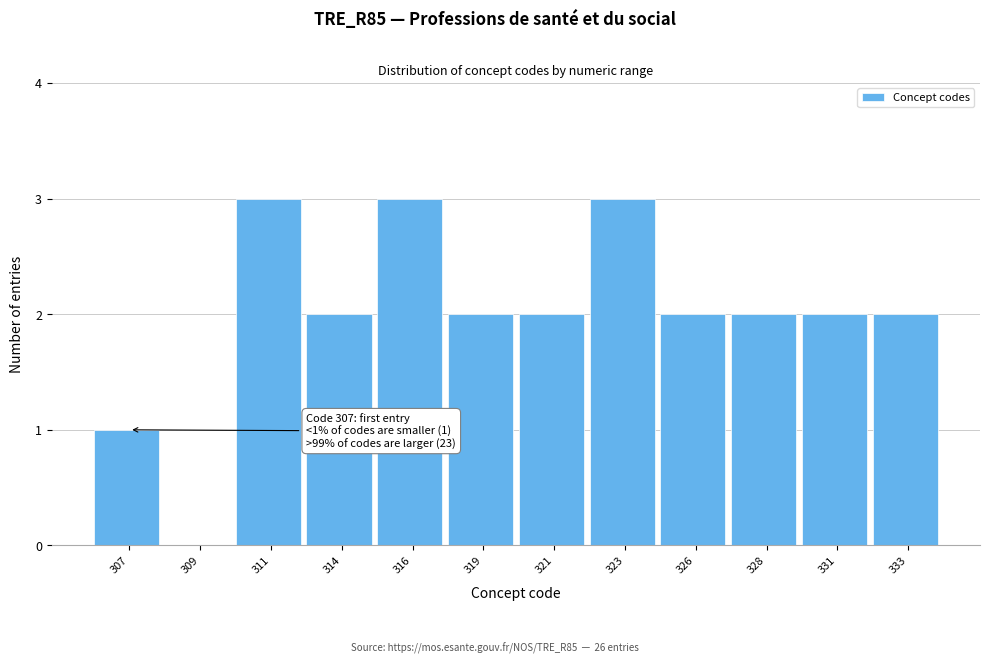

Reading right to left, extract all data points from this chart.

333=2	331=2	328=2	326=2	323=3	321=2	319=2	316=3	314=2	311=3	309=0	307=1